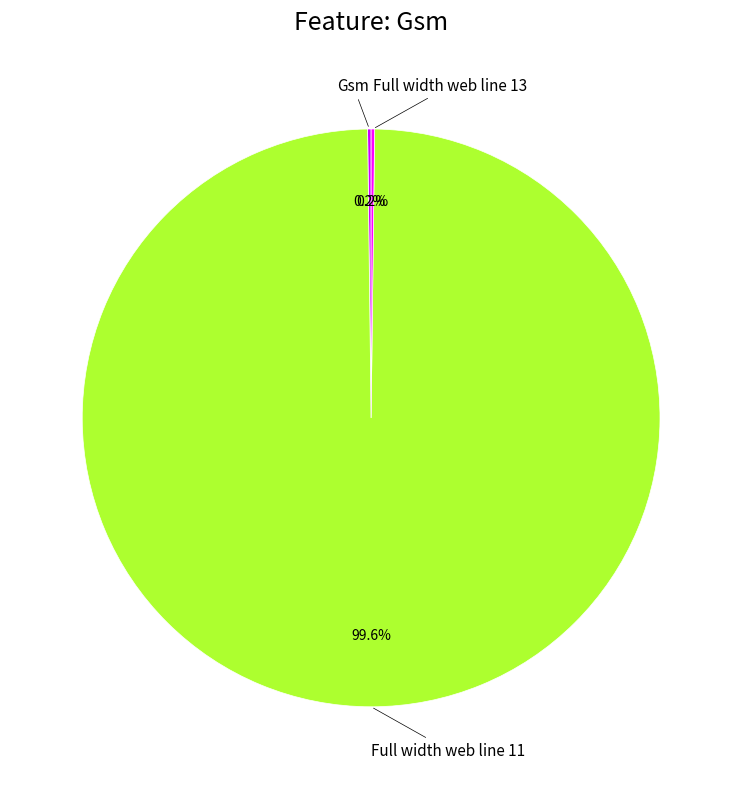

Does any single category account for the majority?

Yes